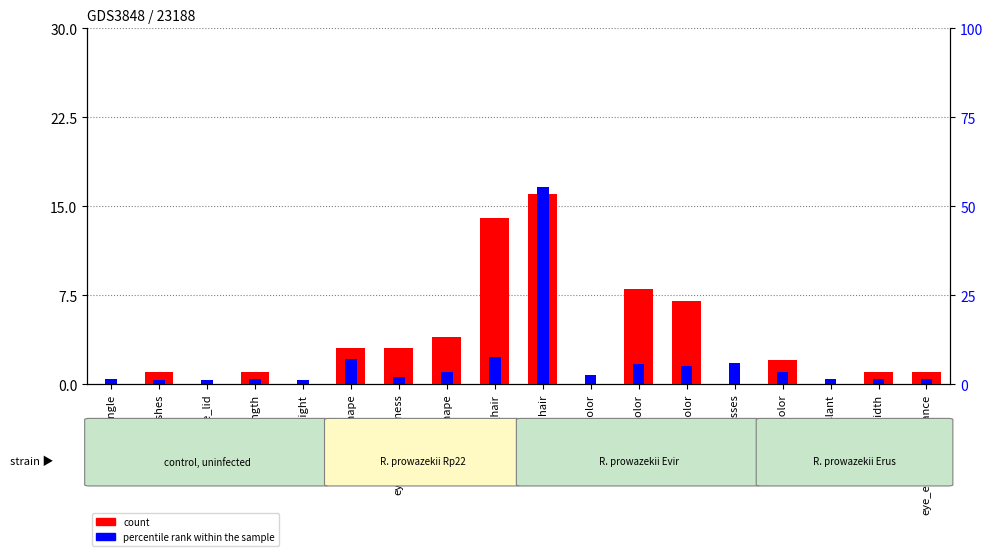

Reading right to left, list all the values displayed in this chart.

count: eye_eyebrow_distance=1.0	eyebrow_width=1.0	eye_slant=0.0	glasses_color=2.0	glasses=0.0	hair_color=7.0	face_color=8.0	eye_color=0.0	hair=16.0	facial_hair=14.0	face_shape=4.0	eyebrow_thickness=3.0	eyebrow_shape=3.0	eyebrow_weight=0.0	chin_length=1.0	eye_lid=0.0	eye_lashes=1.0	eye_angle=0.0
percentile rank within the sample: eye_eyebrow_distance=0.4	eyebrow_width=0.4	eye_slant=0.4	glasses_color=1.1	glasses=1.8	hair_color=1.5	face_color=1.6	eye_color=0.8	hair=16.6	facial_hair=2.2	face_shape=1.1	eyebrow_thickness=0.6	eyebrow_shape=2.1	eyebrow_weight=0.3	chin_length=0.4	eye_lid=0.3	eye_lashes=0.3	eye_angle=0.4